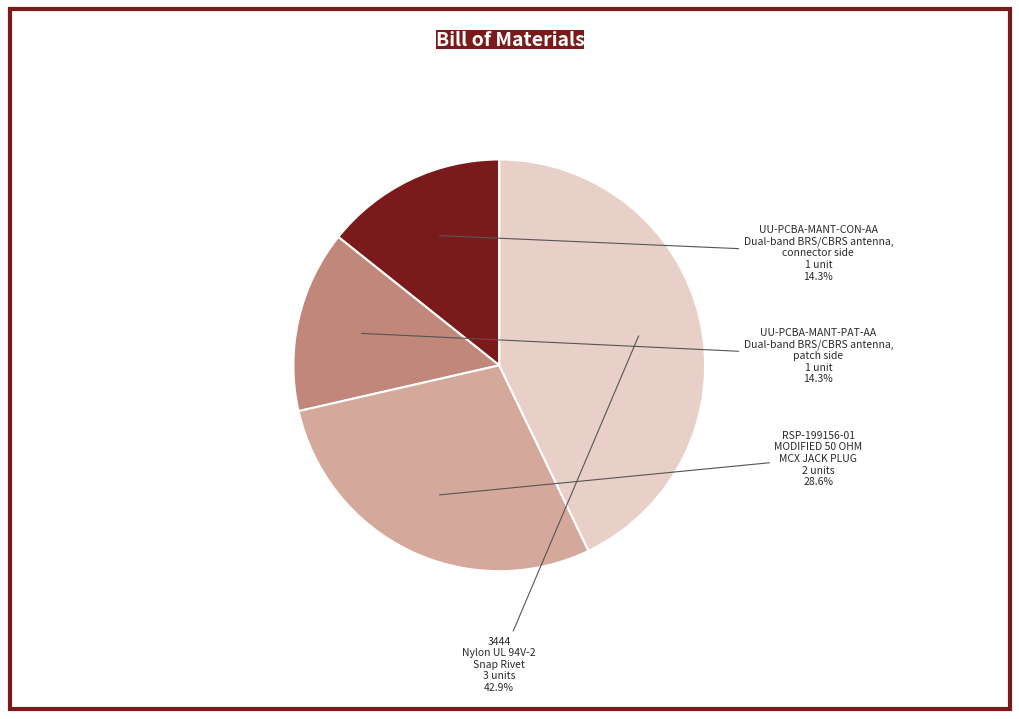

Does any single category account for the majority?

No